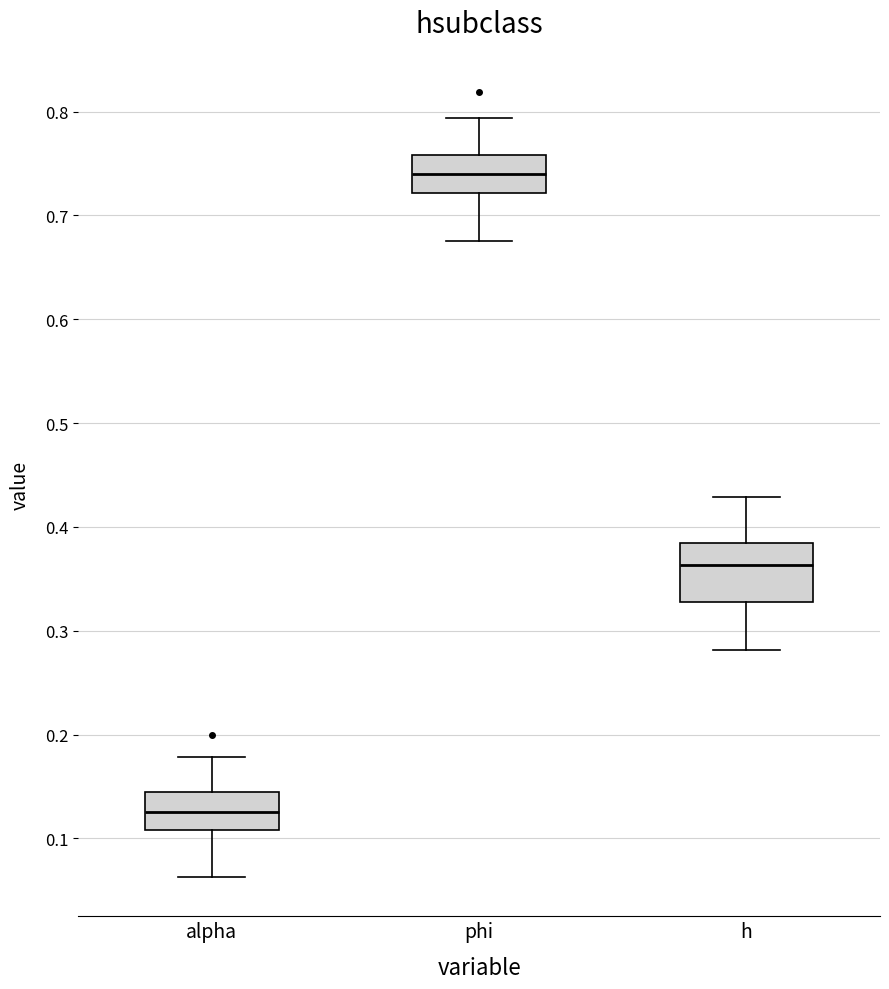

Which box has the highest median line?

phi